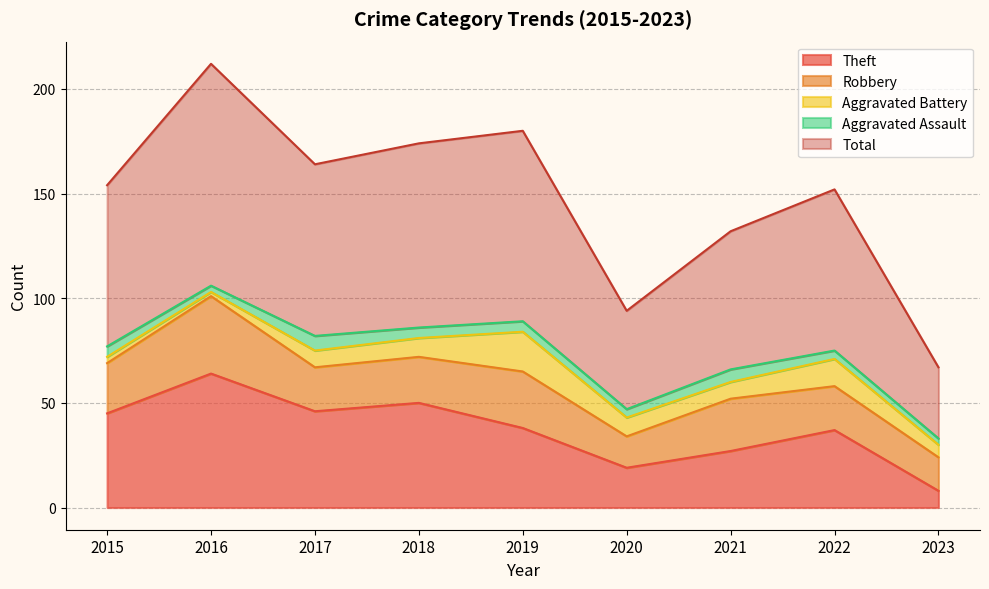

The value of Theft at 2017 is 46. True or false?

True